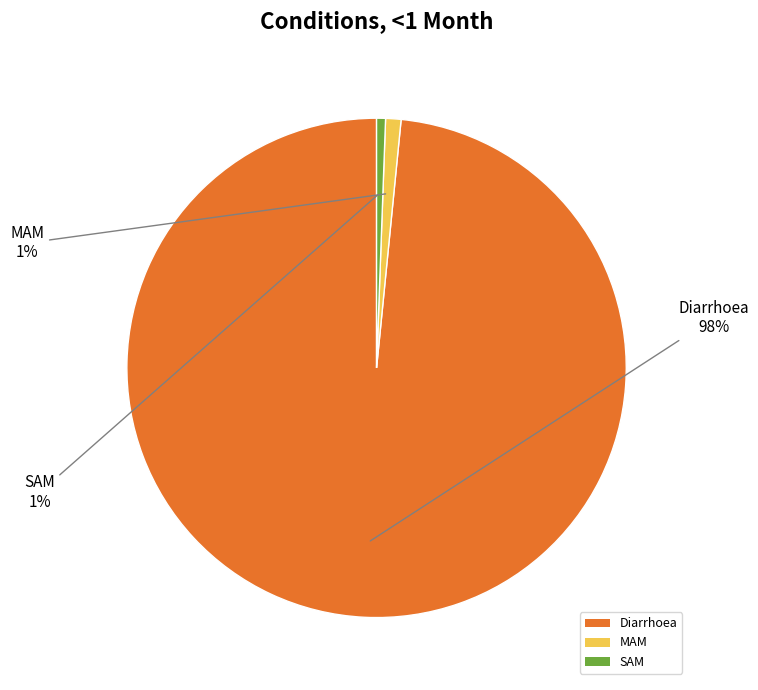

How many segments does this pie chart have?

3